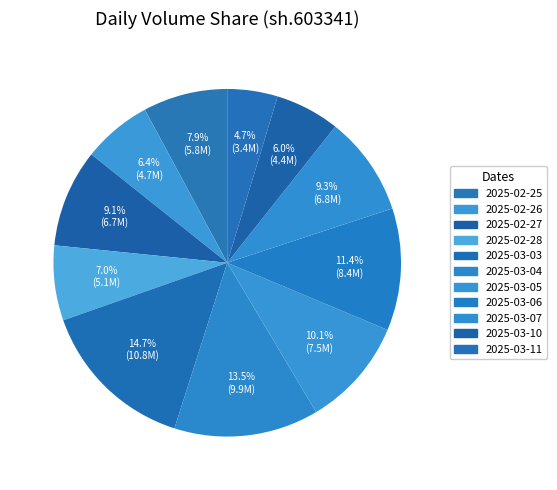

Which category has the smallest portion of the pie?

2025-03-11